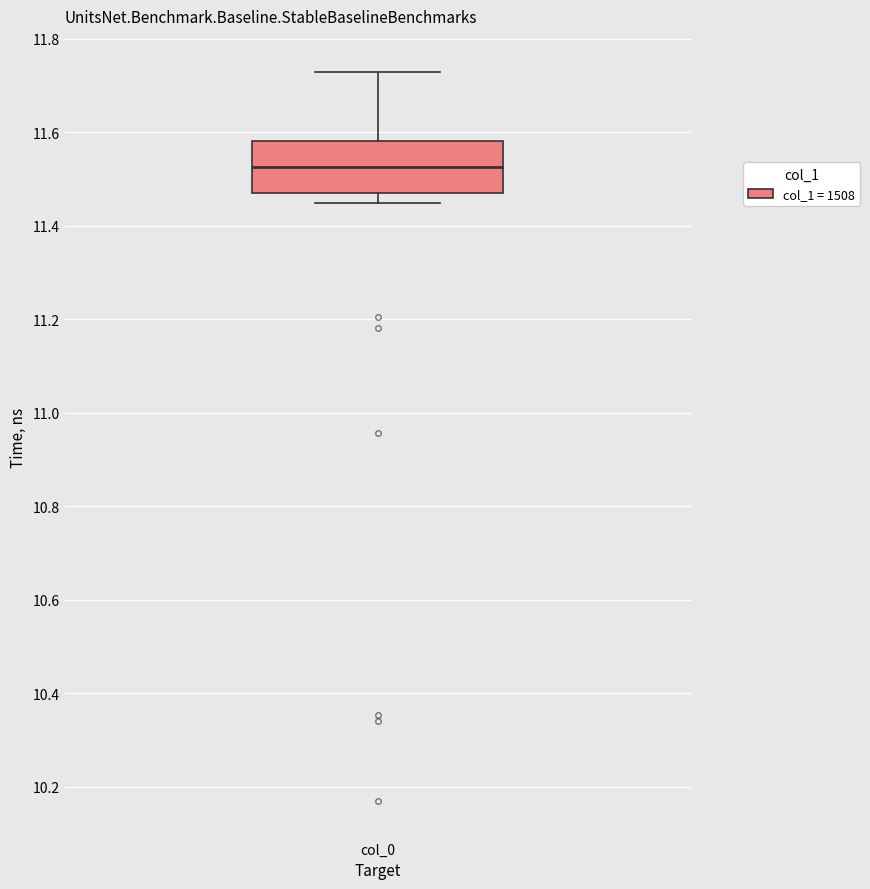

Transcribe this box plot: give where the median line is, the range the box spans, and where the two whiskers end, as read against the y-axis. The values are not printed on the chart, so give them approximately, as read against the axis.

median 11.52, box 11.46 to 11.58, whiskers 11.44 to 11.72